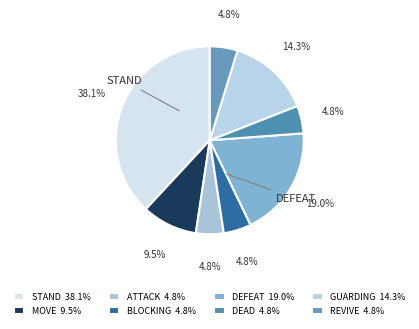

To the nearest percent, what is the average slice percentage?

12%